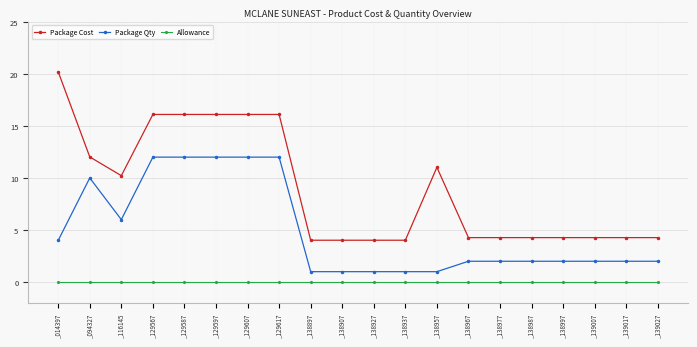

Which series has the widest spread of values?

Package Cost